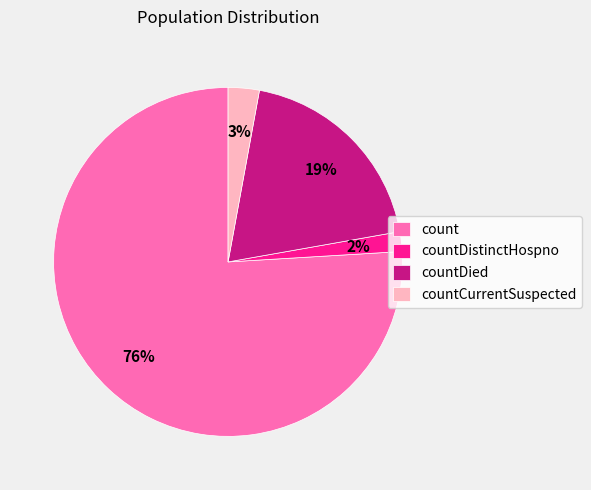

To the nearest percent, what is the average slice percentage?

25%